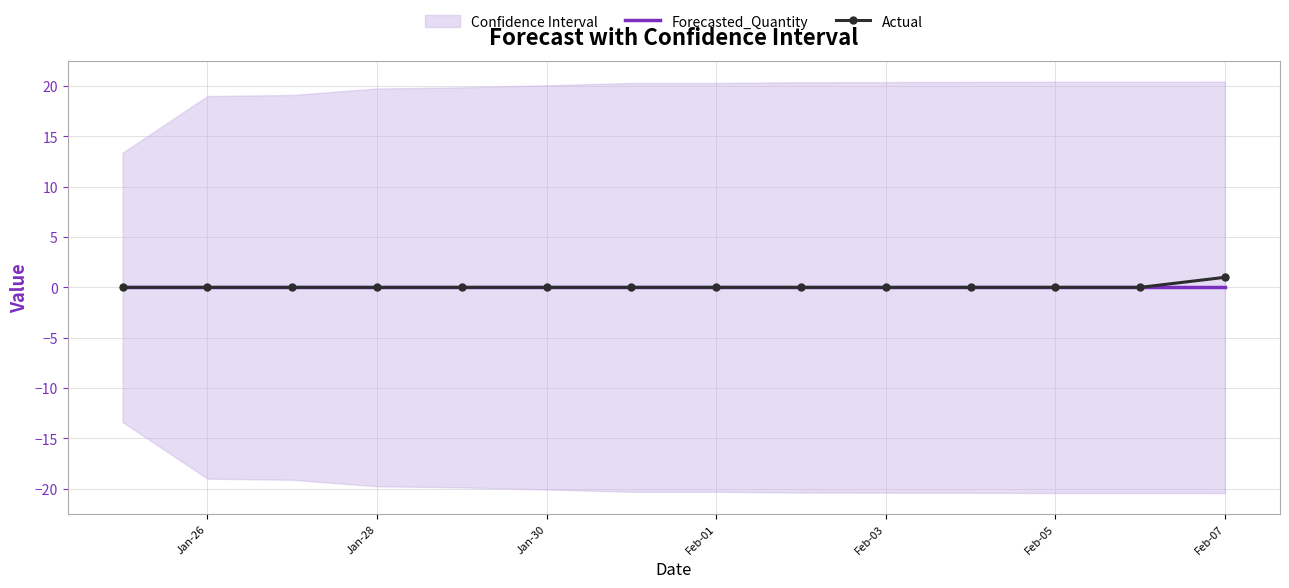

Which series has the largest total across all categories?

Actual